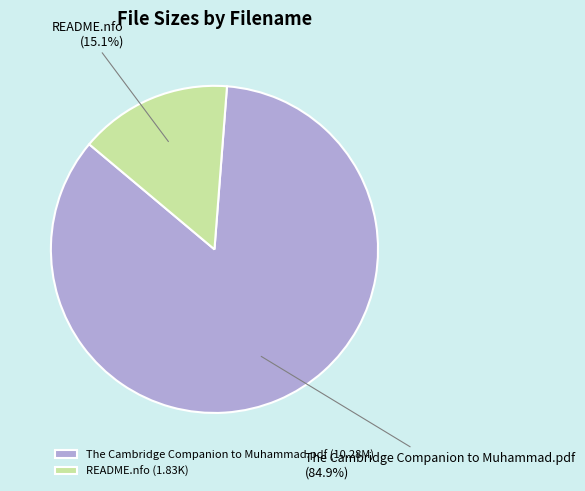

What percentage is NOT represented by README.nfo?

84.9%